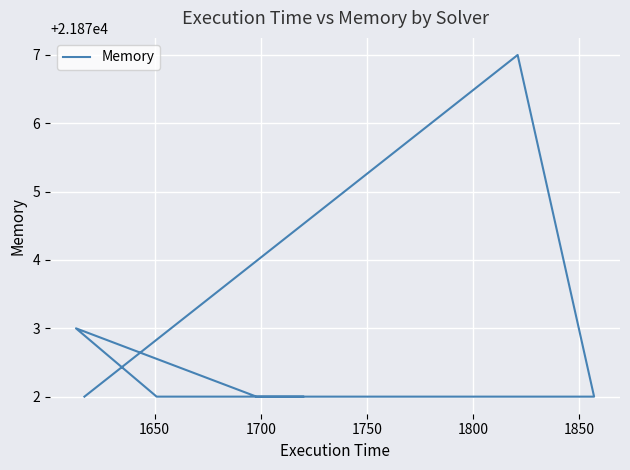

How many categories are shown in the chart?

8